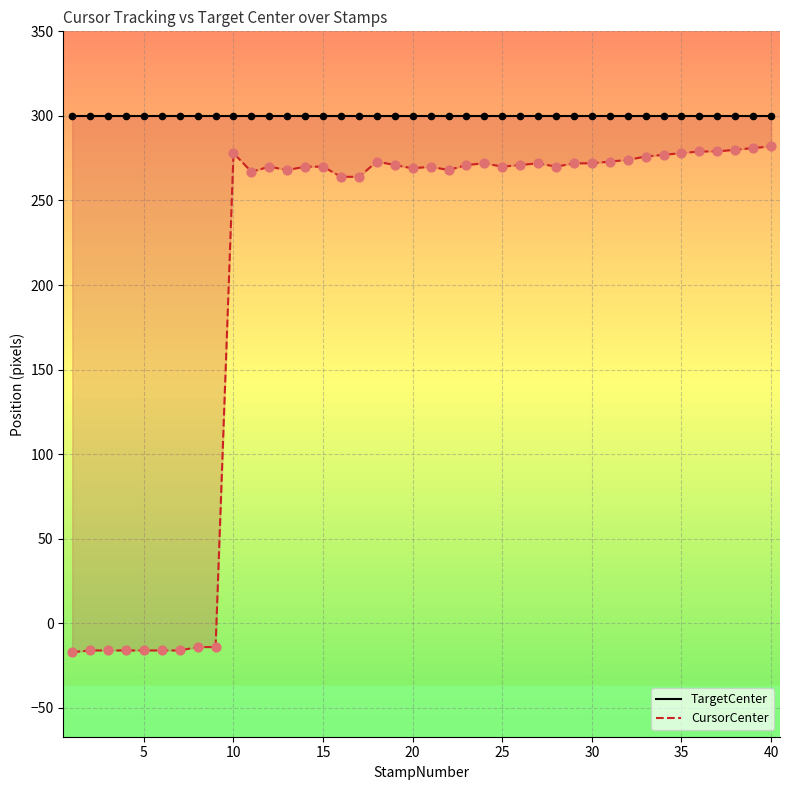

Which series has the widest spread of Y values?

CursorCenter